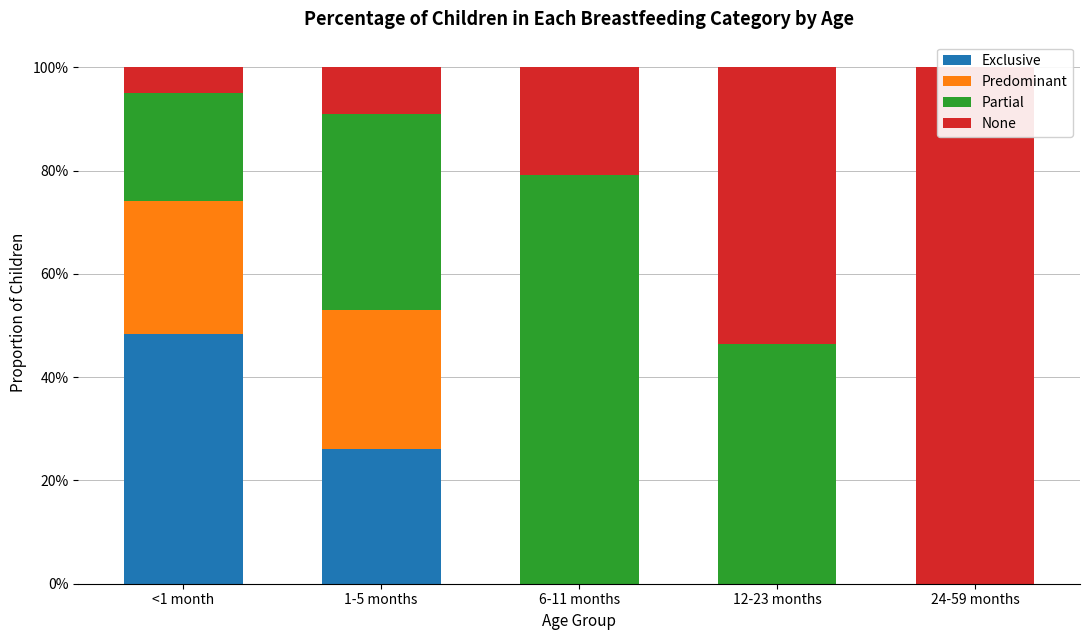

At which category is the sum across all series the highest?

<1 month